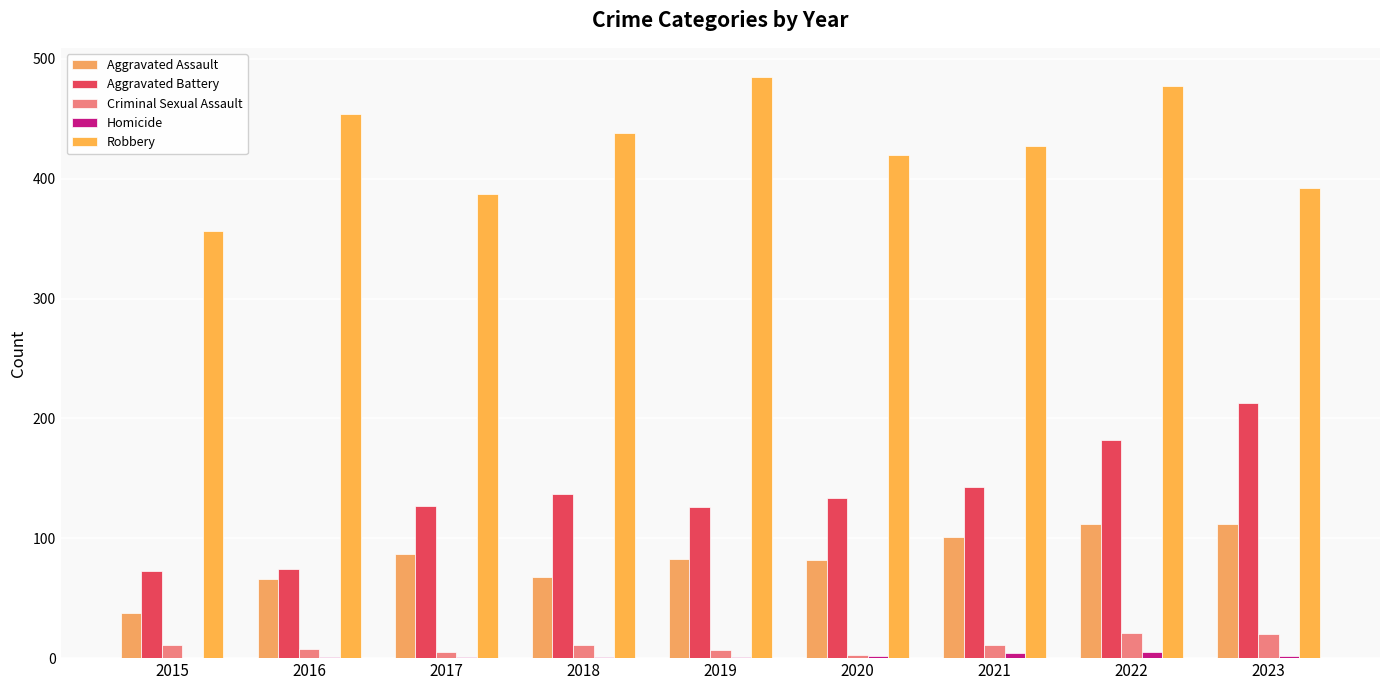

Reading left to right, list all the values displayed in this chart.

Aggravated Assault: 2015=38	2016=66	2017=87	2018=68	2019=83	2020=82	2021=101	2022=112	2023=112
Aggravated Battery: 2015=73	2016=74	2017=127	2018=137	2019=126	2020=134	2021=143	2022=182	2023=213
Criminal Sexual Assault: 2015=11	2016=8	2017=5	2018=11	2019=7	2020=3	2021=11	2022=21	2023=20
Homicide: 2015=0	2016=1	2017=1	2018=1	2019=1	2020=2	2021=4	2022=5	2023=2
Robbery: 2015=356	2016=454	2017=387	2018=438	2019=485	2020=420	2021=427	2022=477	2023=392